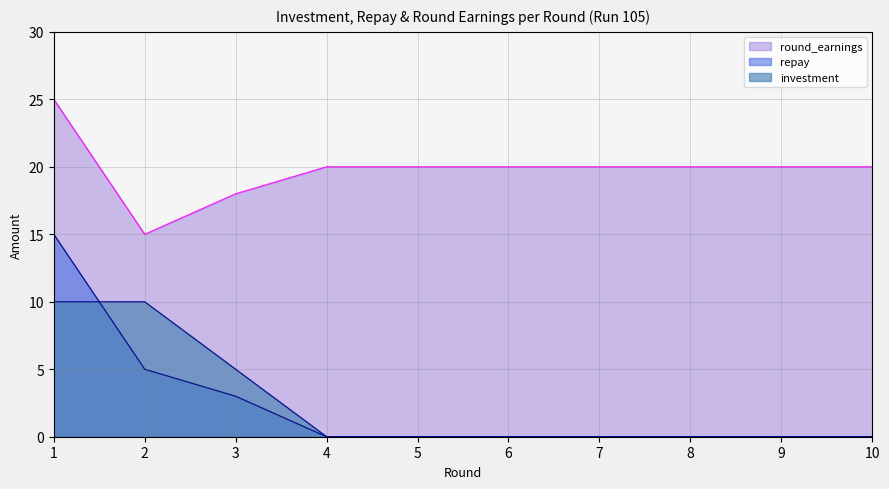

What is the average value of the investment series?

2